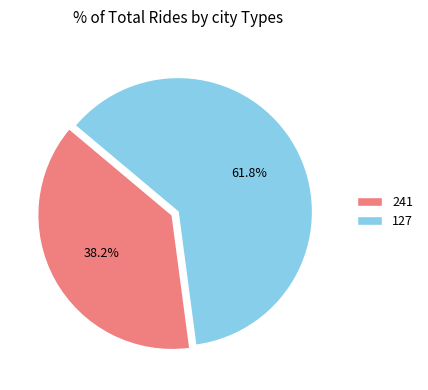

The 127 slice represents 62% of the pie. True or false?

True